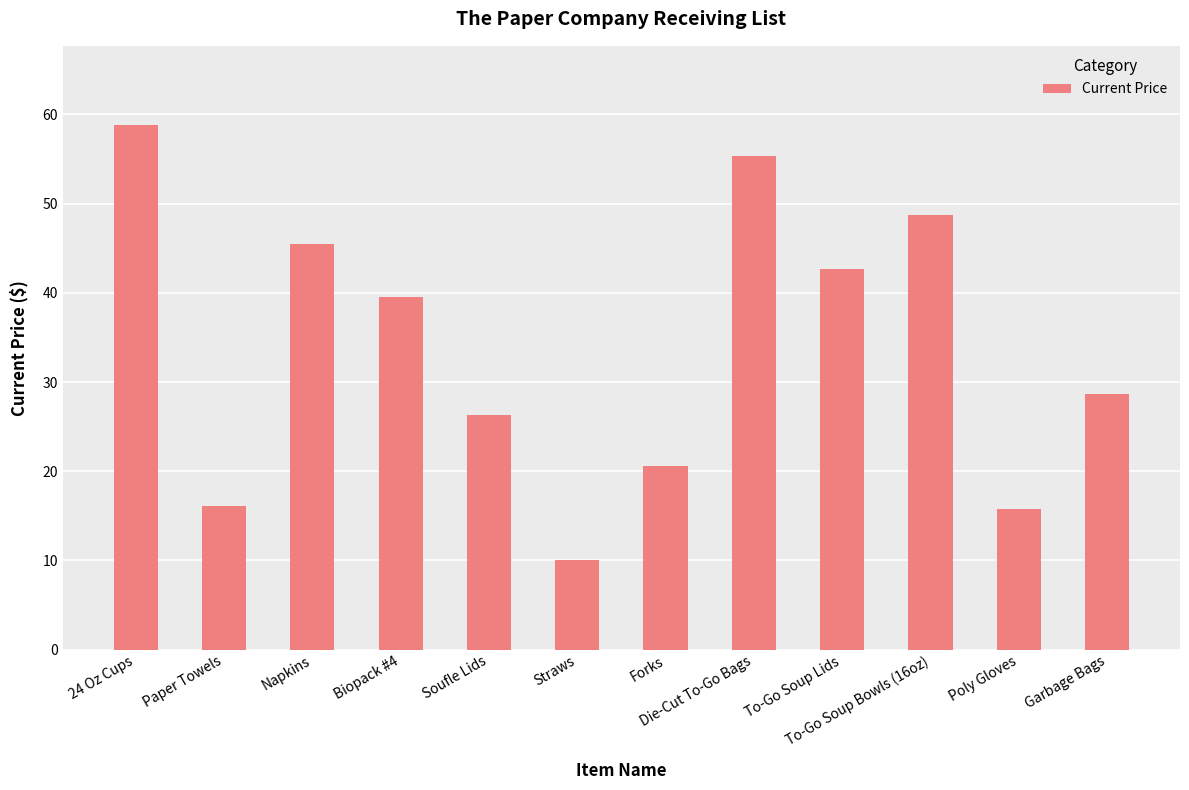

What is the sum of all values?

408.2